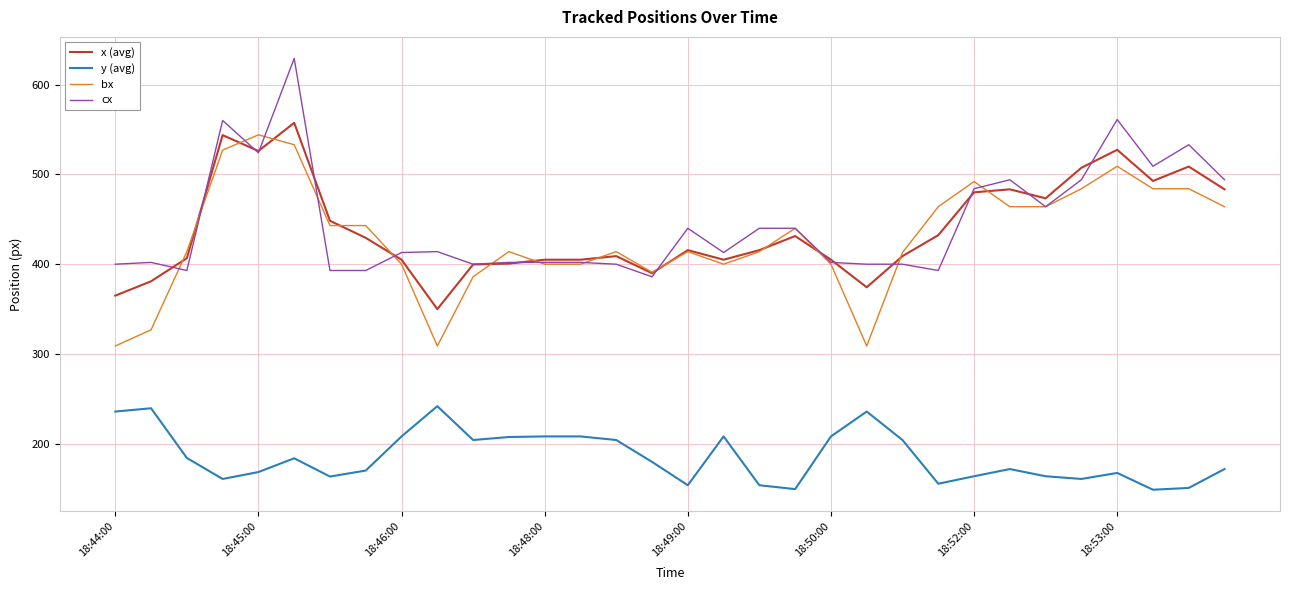

True or false: cx and x (avg) intersect in this chart.

True